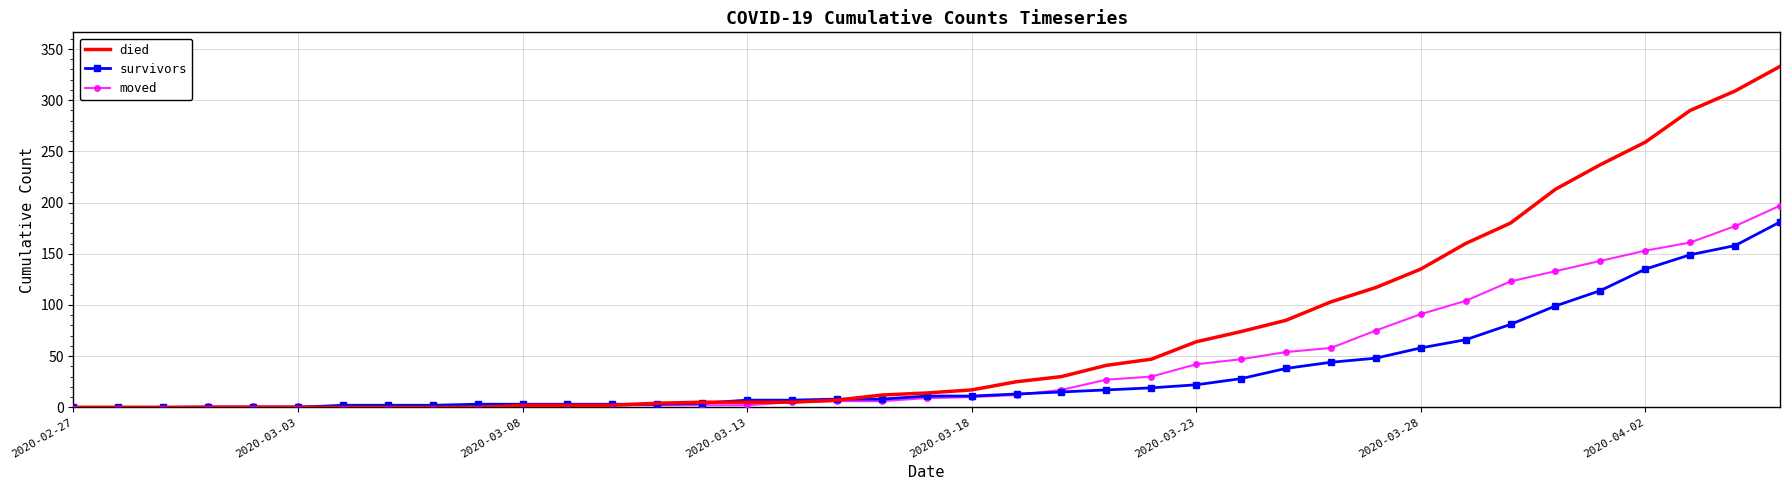

What is the maximum value shown in the chart?

333